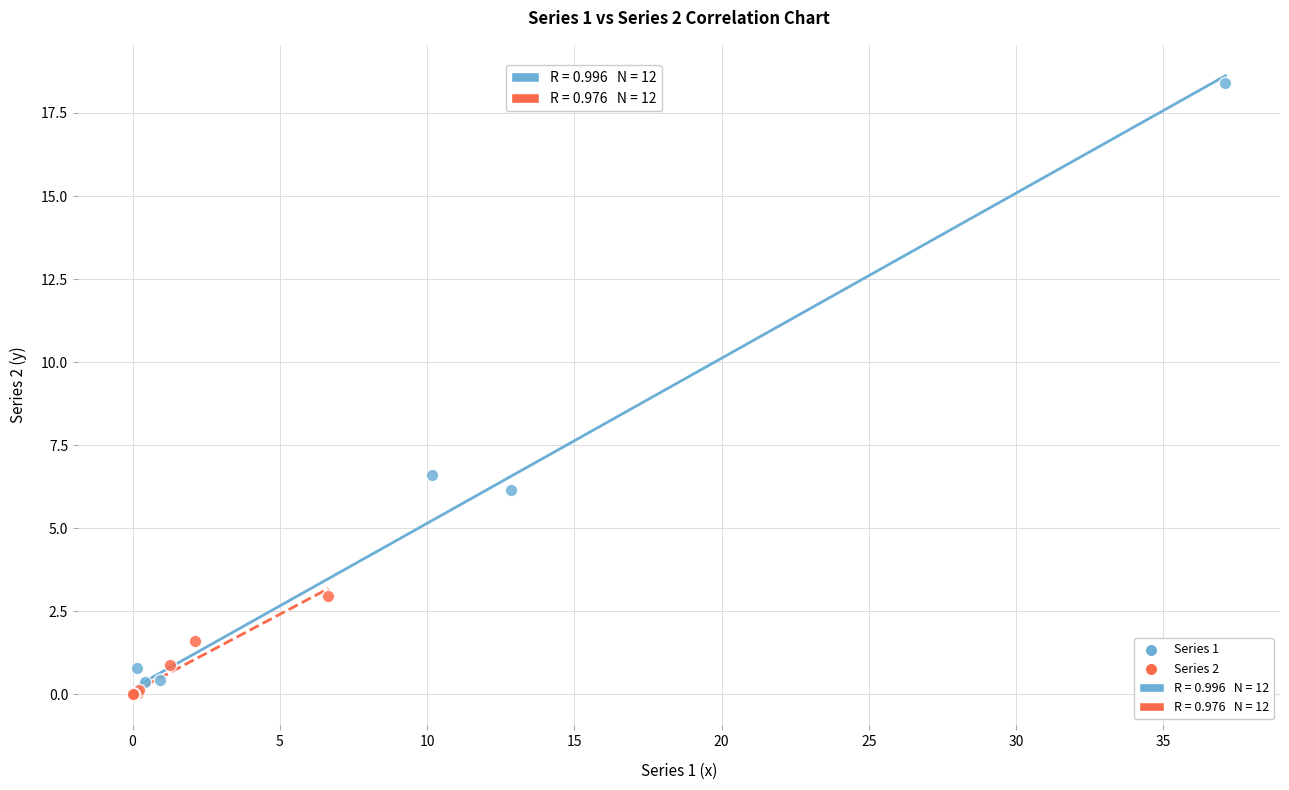

Which series reaches the maximum Y coordinate?

Series 1